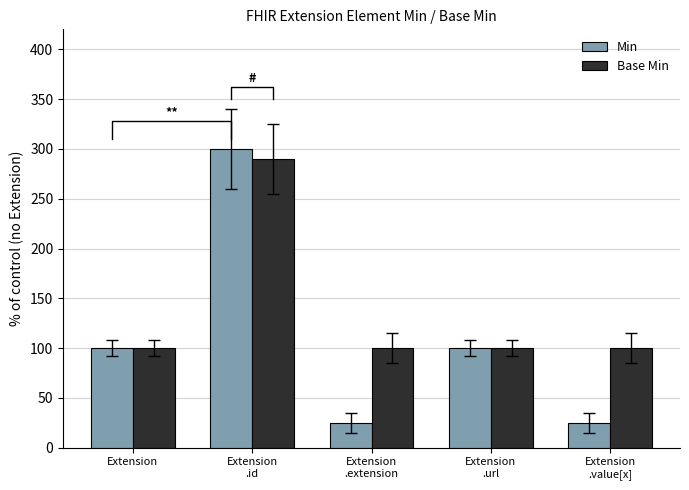

How many values in the Min series are below 100?

2